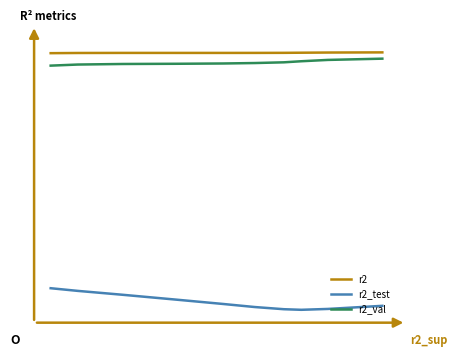

What is the average value of the r2_val series?

1.0